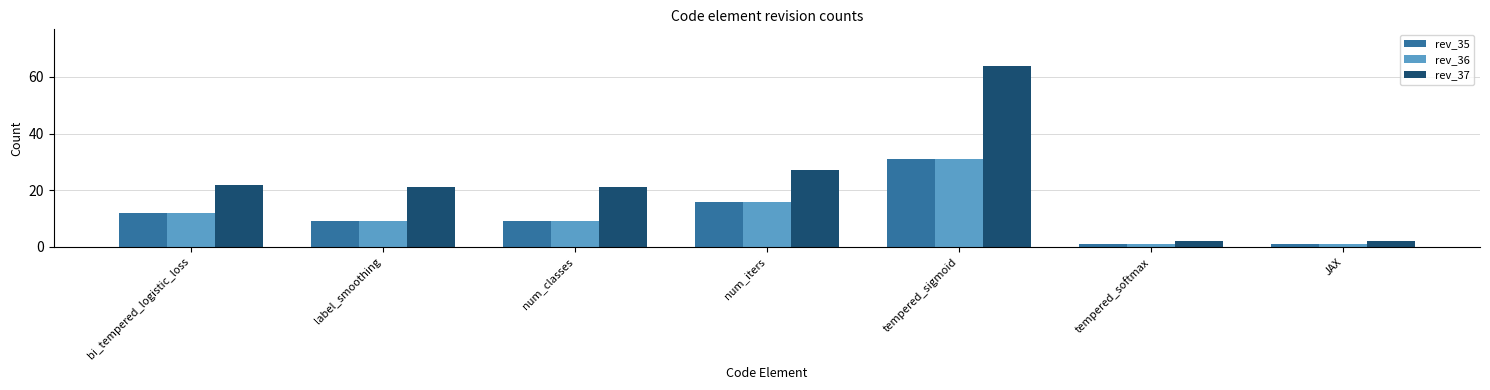

At which label does rev_36 reach its peak?

tempered_sigmoid